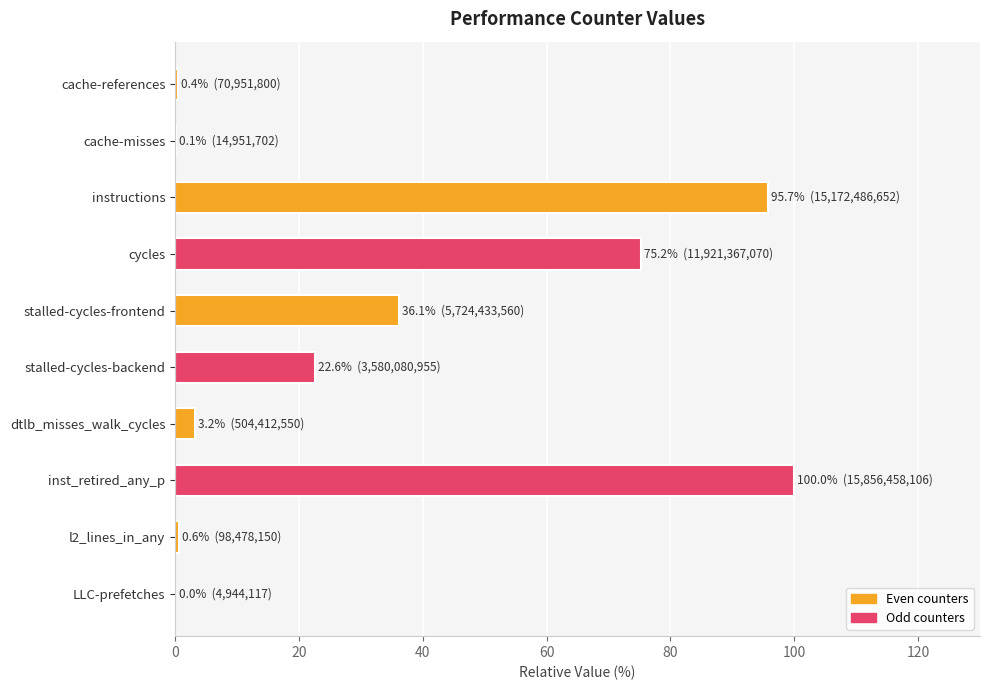

What is the change in value from instructions to cycles?

-20.5